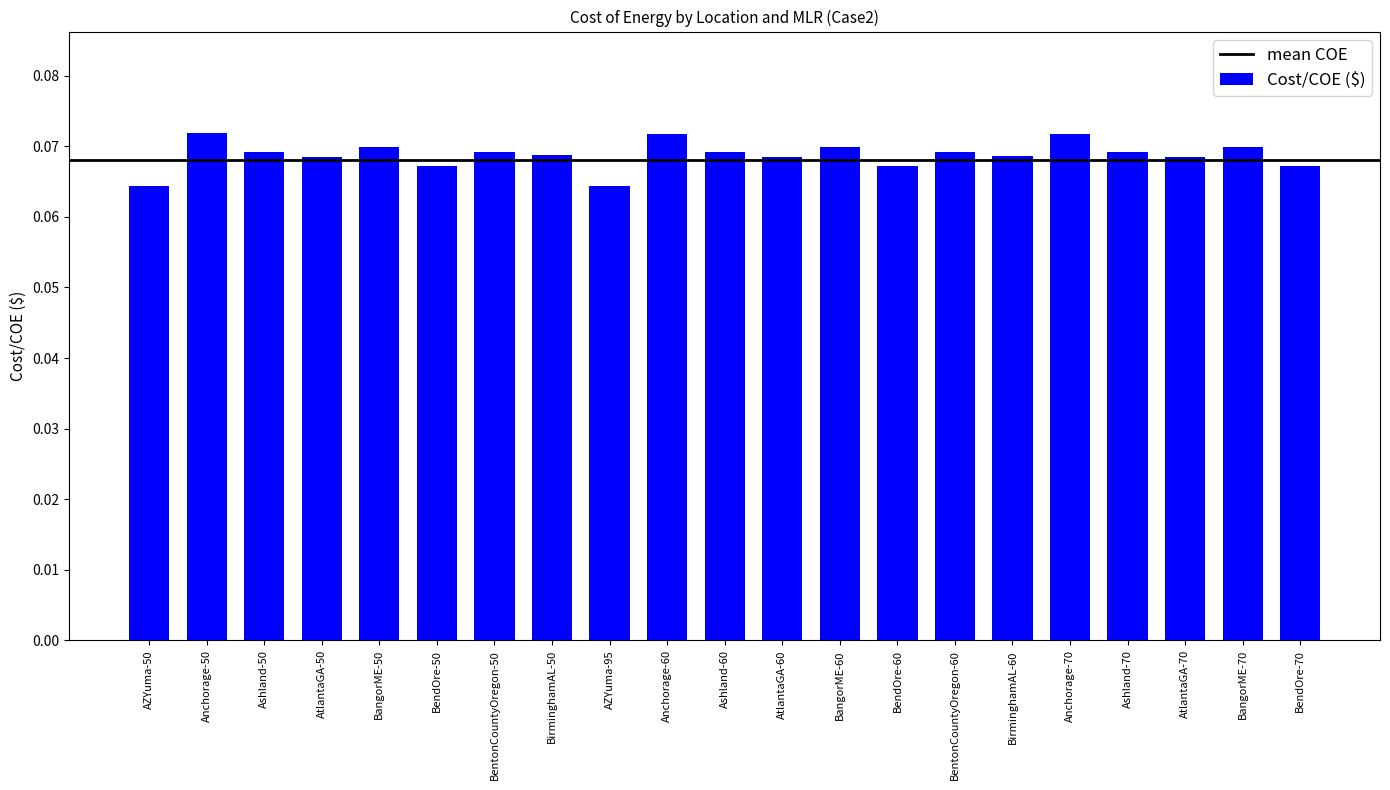

True or false: the data shows 0.0 at Ashland-60.

False